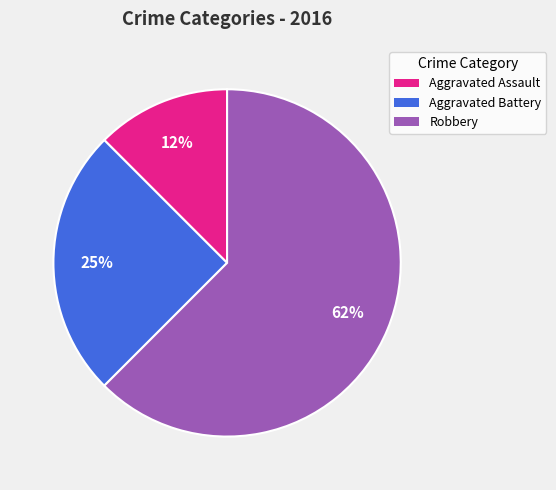

Which has a higher value, Aggravated Battery or Aggravated Assault?

Aggravated Battery